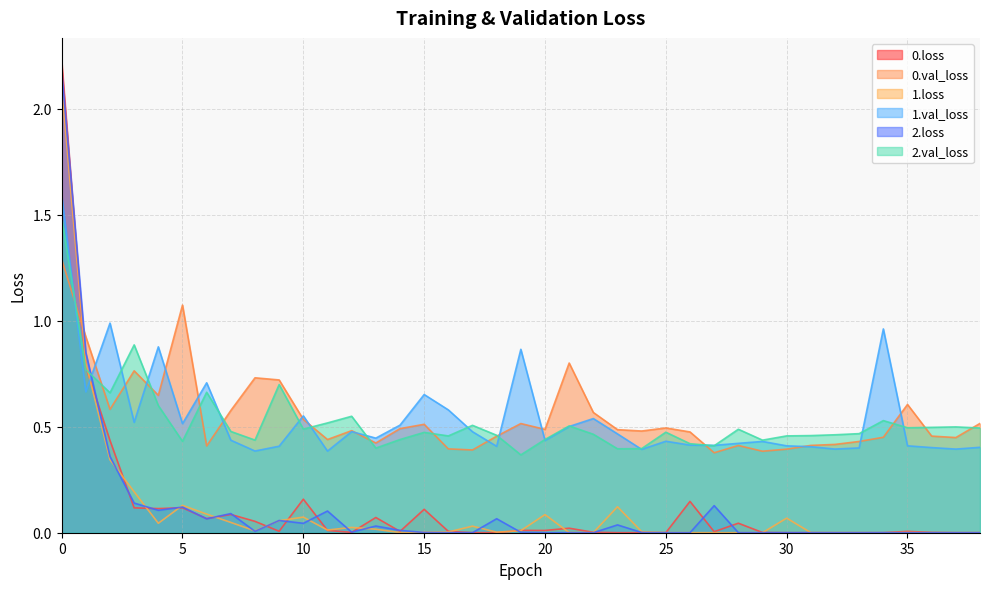

Which series has the widest spread of values?

0.loss